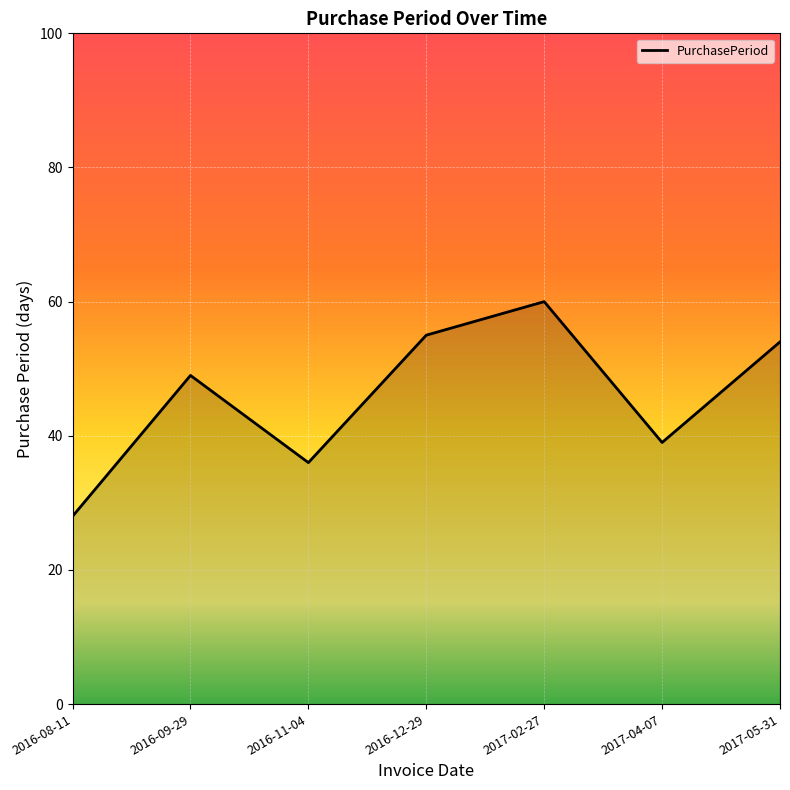

Reading left to right, what are all the values shown in this chart?

2016-08-11=28	2016-09-29=49	2016-11-04=36	2016-12-29=55	2017-02-27=60	2017-04-07=39	2017-05-31=54